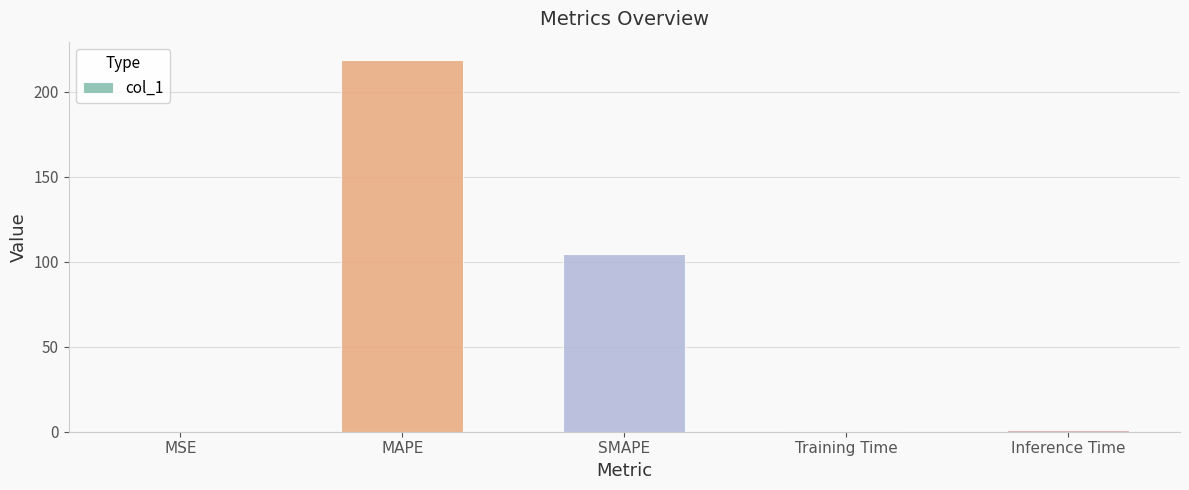

What is the greatest value displayed?

218.7